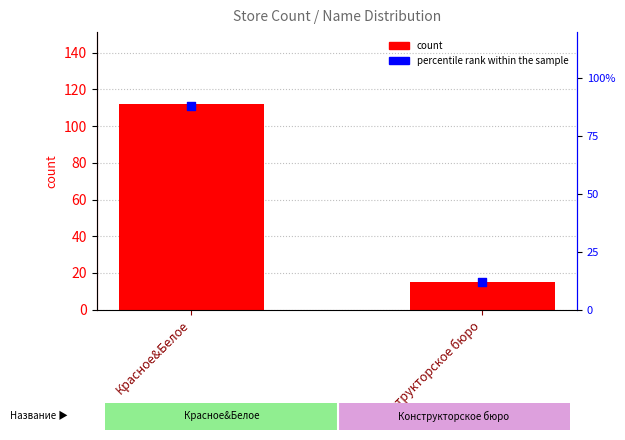

Which series has the largest Y range (max minus min)?

count